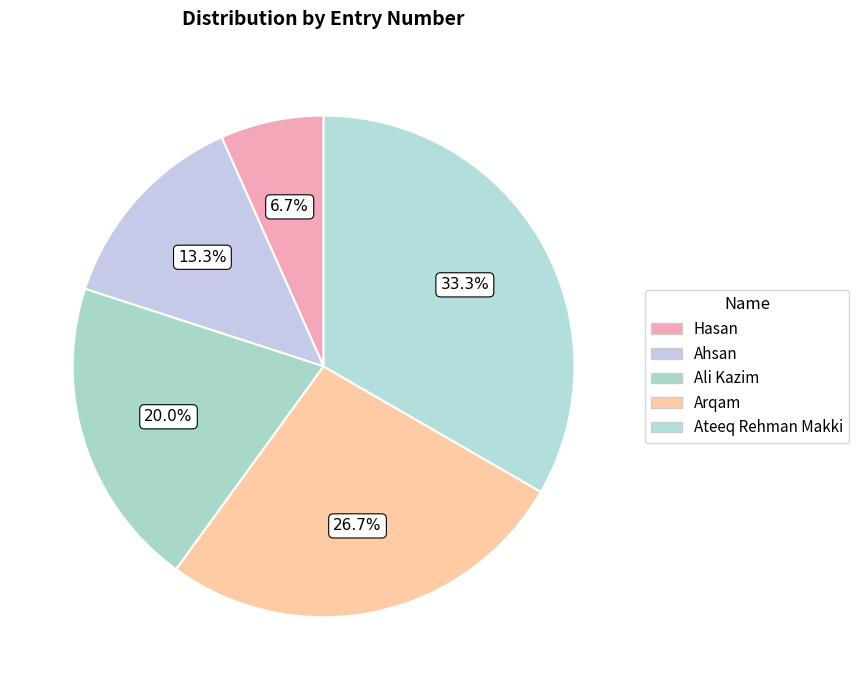

Combined, do Ateeq Rehman Makki and Ali Kazim account for over 50%?

Yes